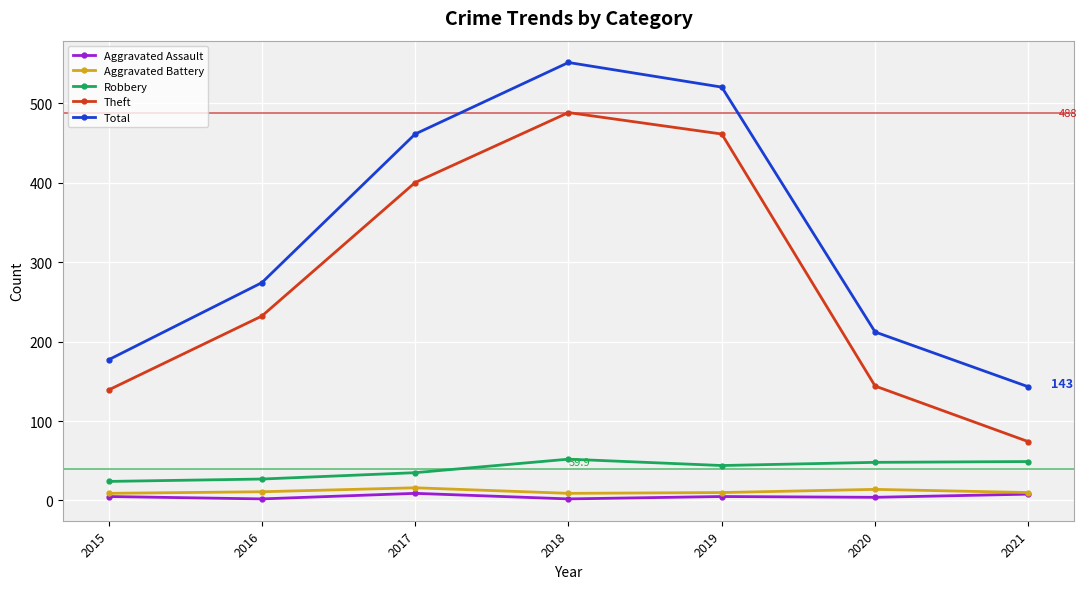

What is the spread (max minus min) of values at 2015?

172